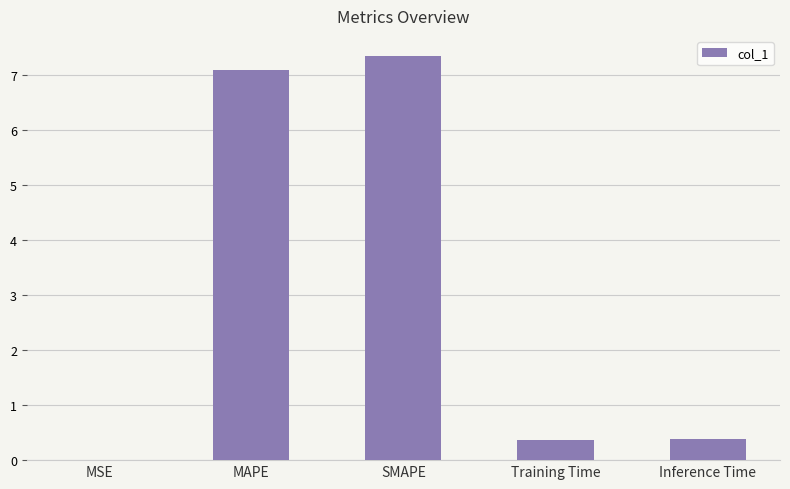

Between Inference Time and SMAPE, which is larger?

SMAPE